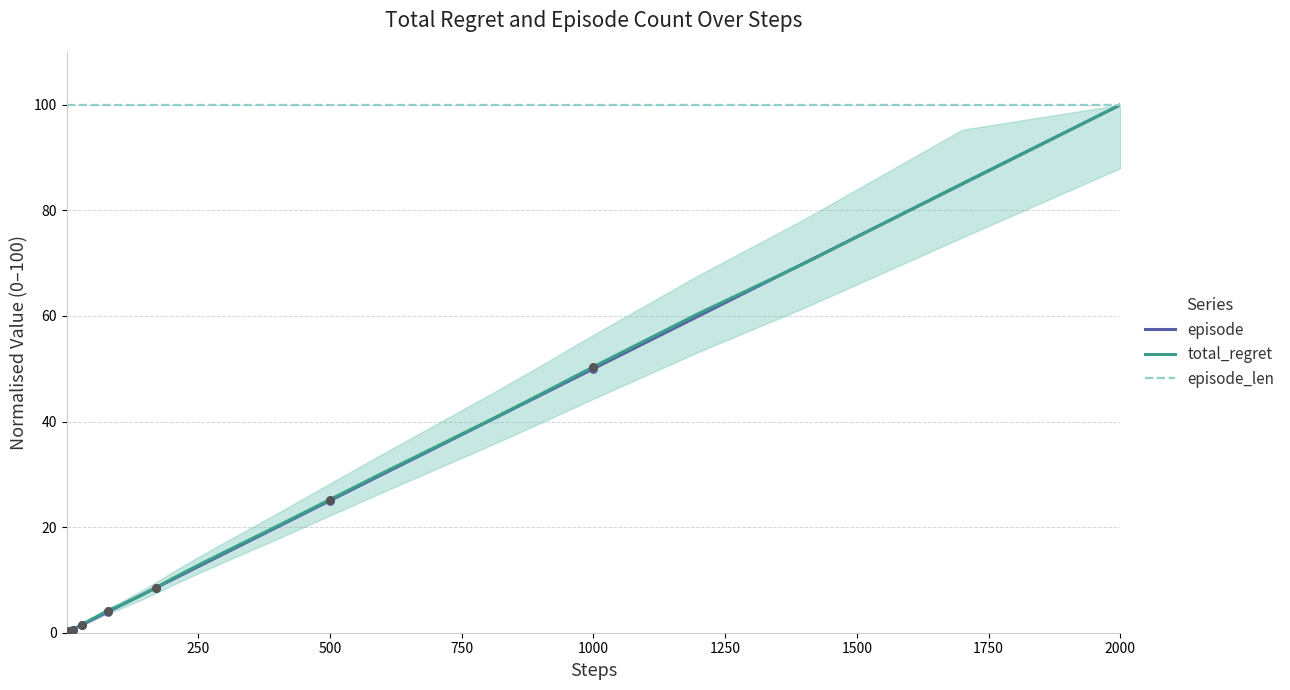

At how many categories does at least one series exceed 56?

40